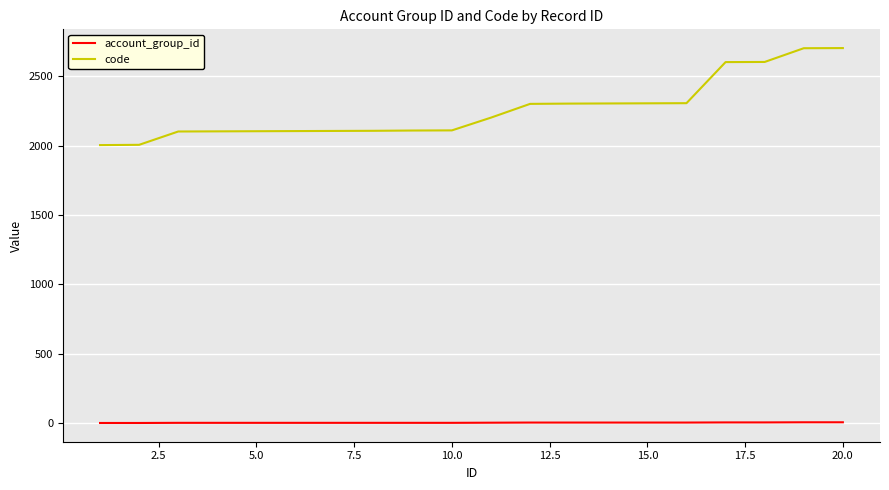

How many account_group_id values are between 2 and 4?

14